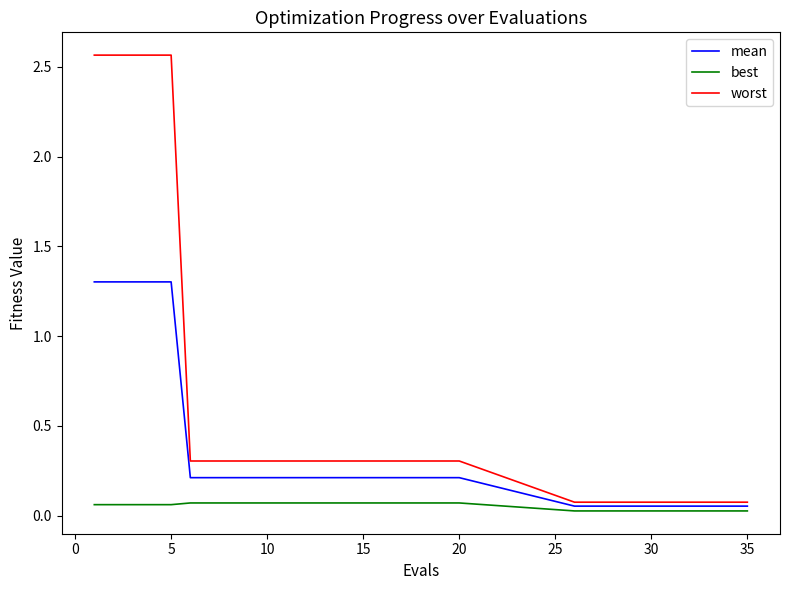

How many series are shown in this chart?

3